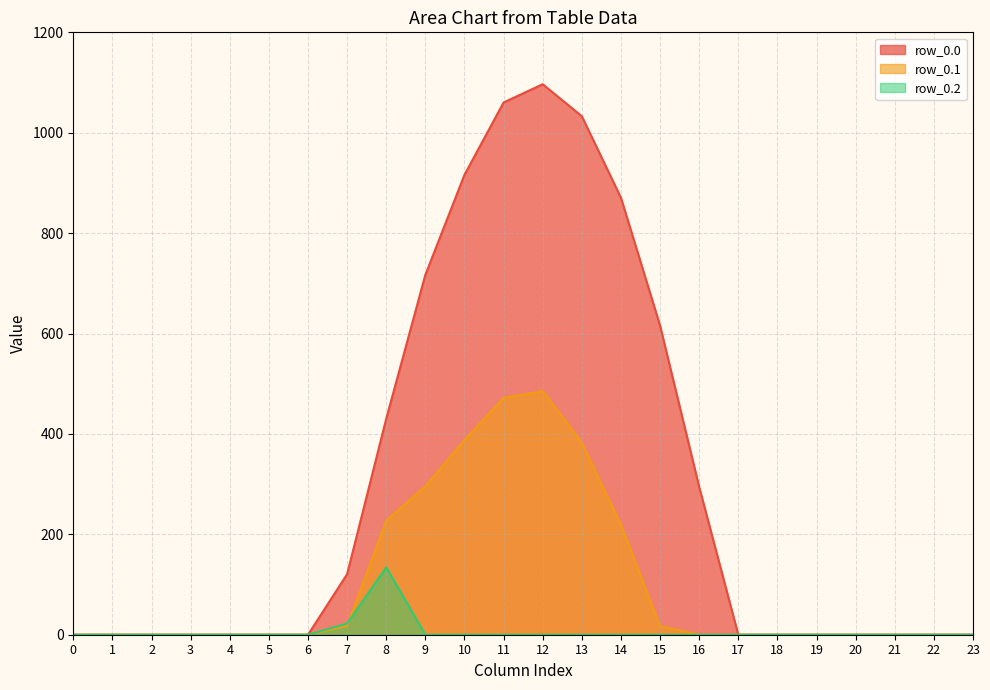

Does the chart display data point markers on the line(s)?

No